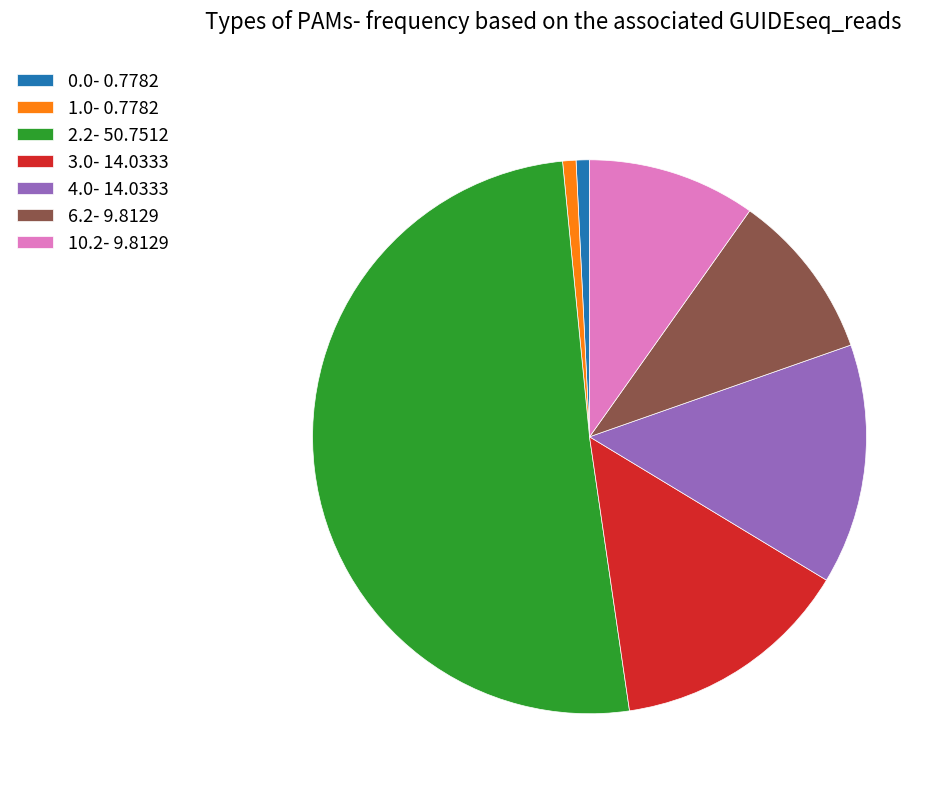

Which category has the biggest portion of the pie?

2.2- 50.7512